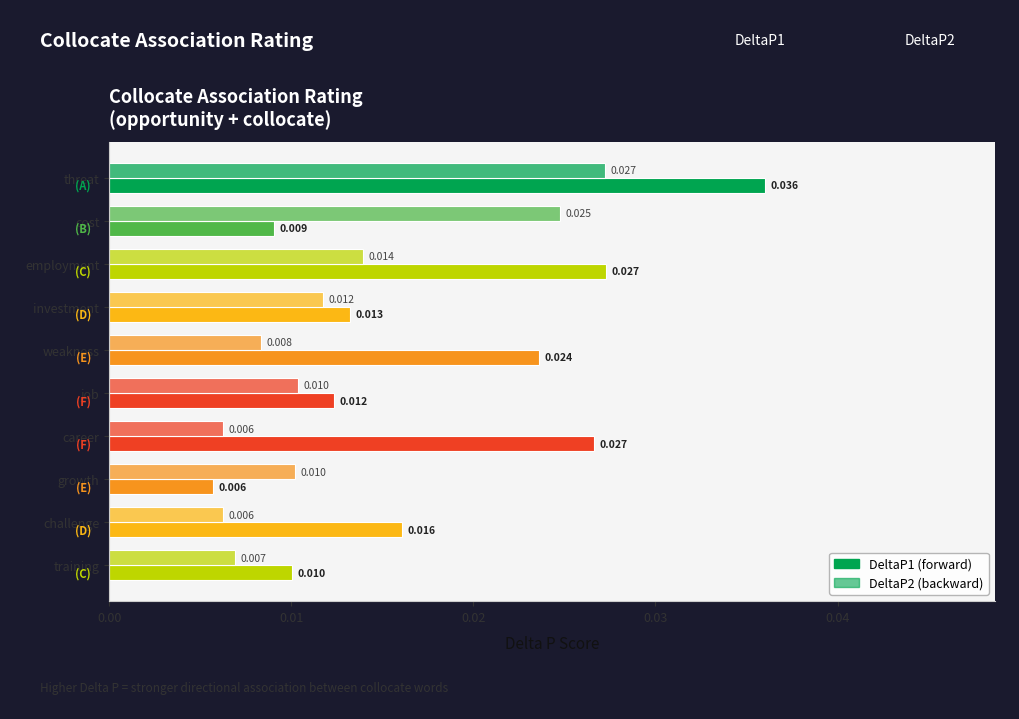

How many series are shown in this chart?

2